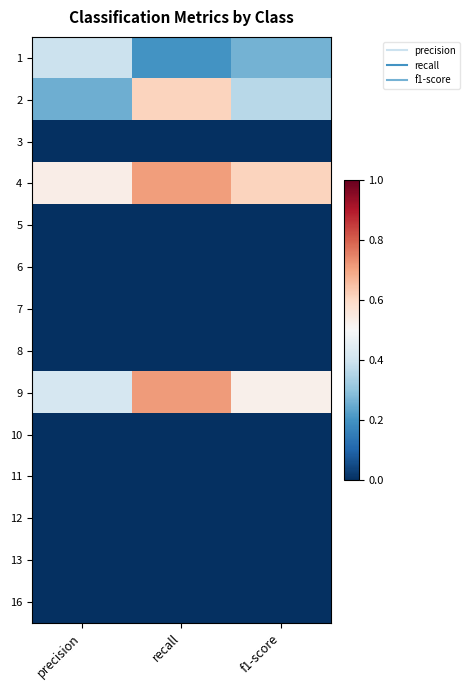

How many categories are shown in the chart?

3